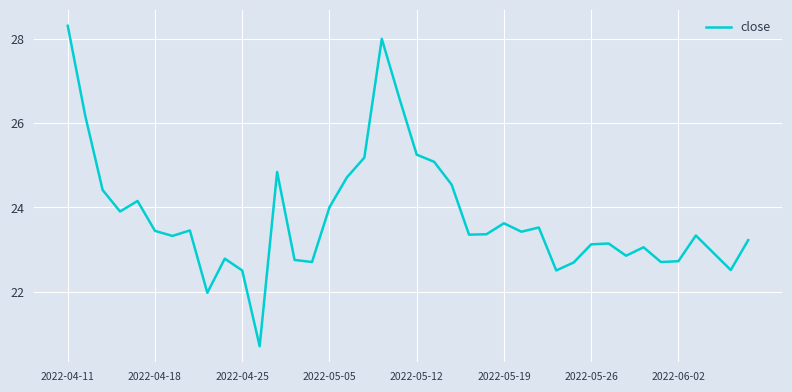

What is the smallest value displayed?

20.7